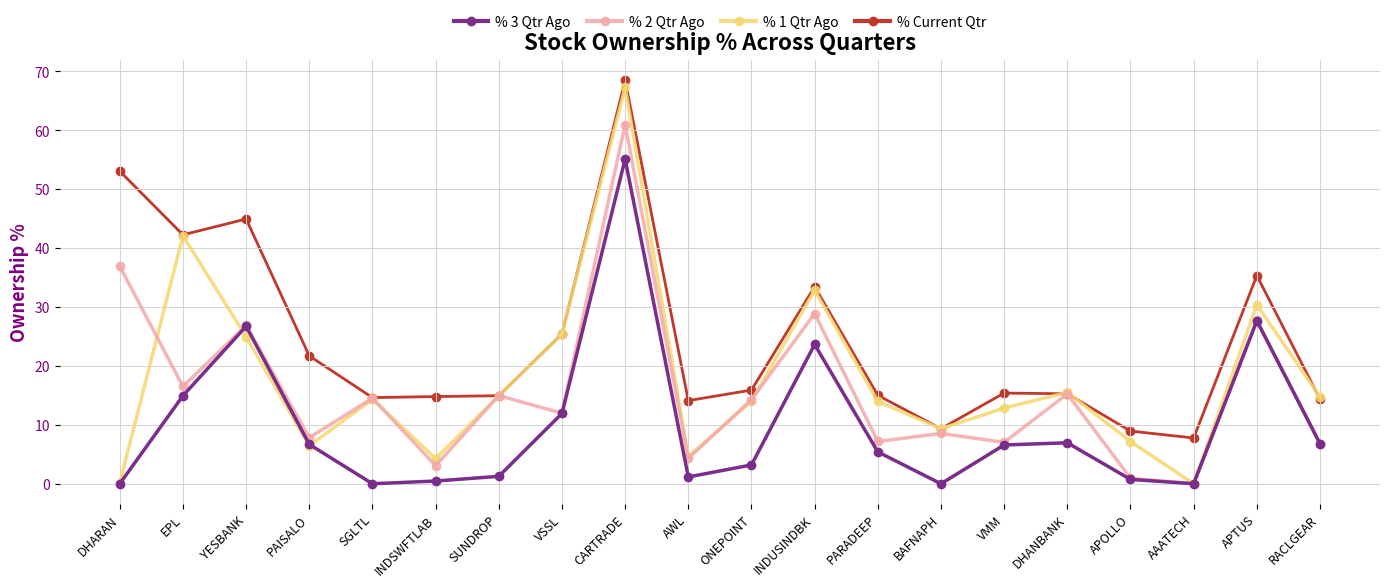

True or false: % 3 Qtr Ago has more than 2 interior local peaks.

True